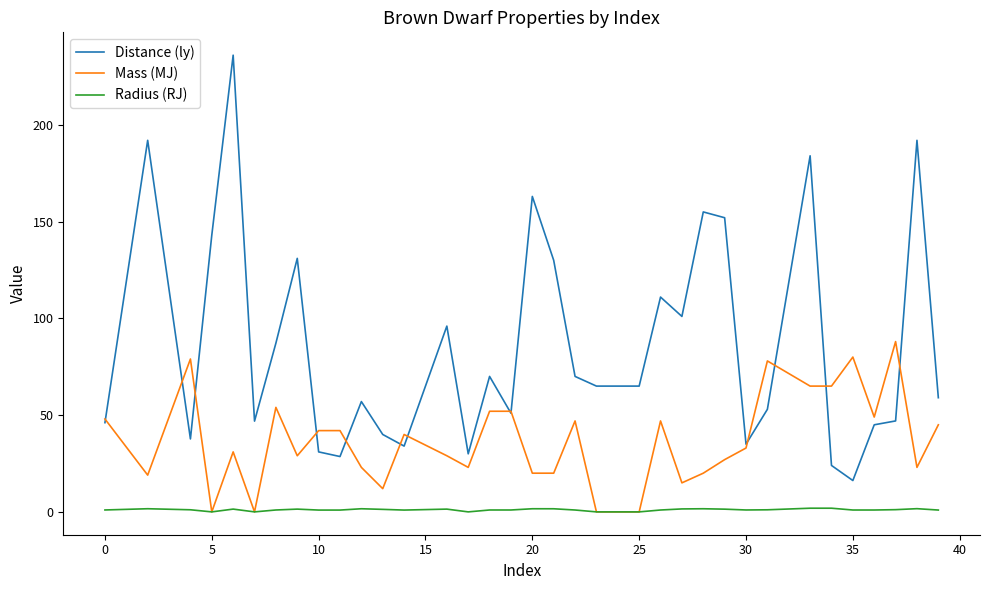

At how many categories does at least one series exceed 82?

15